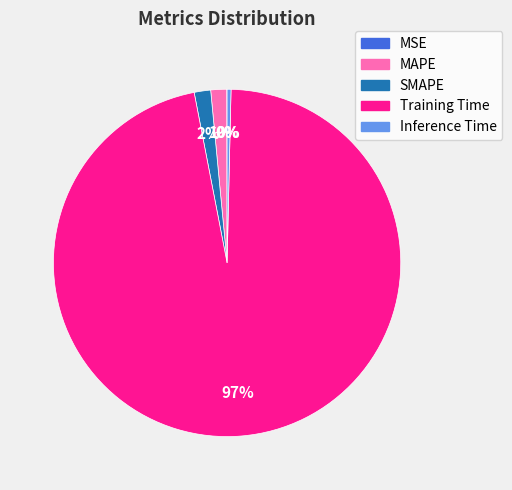

To the nearest percent, what is the difference between the largest and smallest slice percentages?

97%